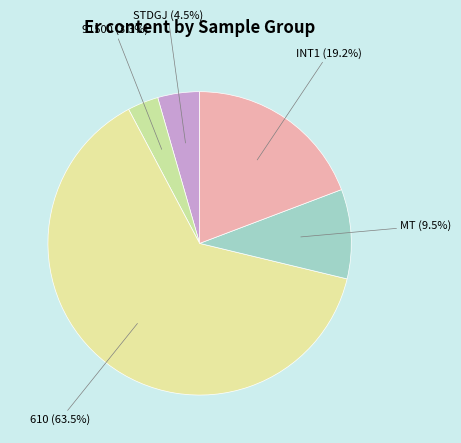

Between 610 and INT1, which is larger?

610